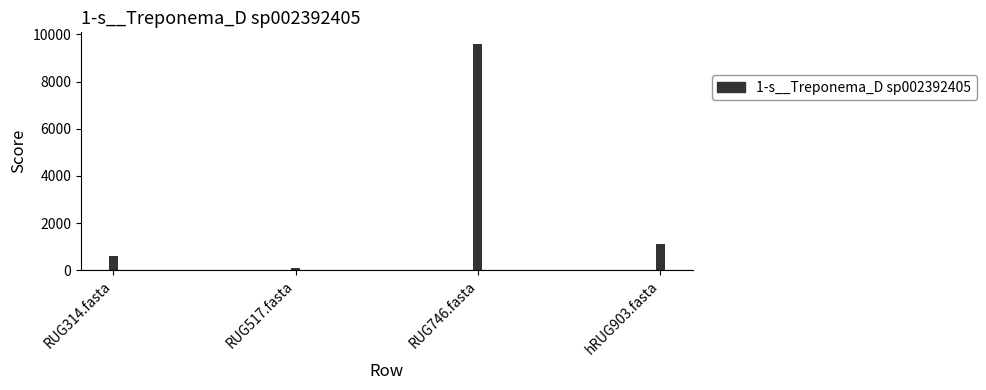

What value does the data have at RUG517.fasta?

98.5